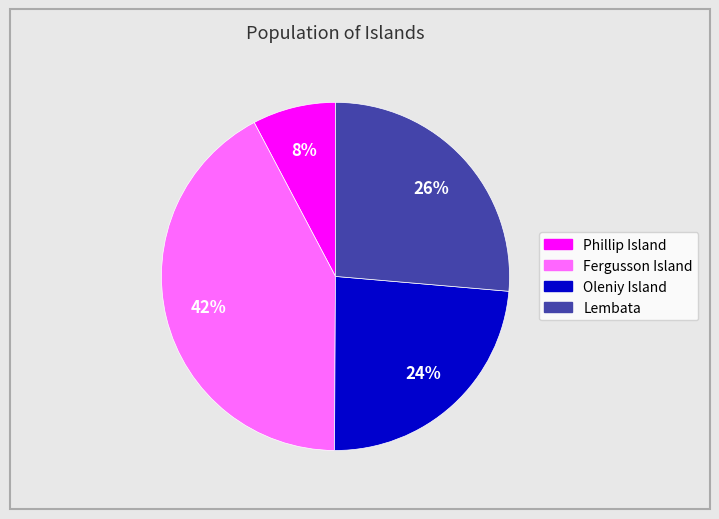

Is there any slice that represents more than half of the pie?

No